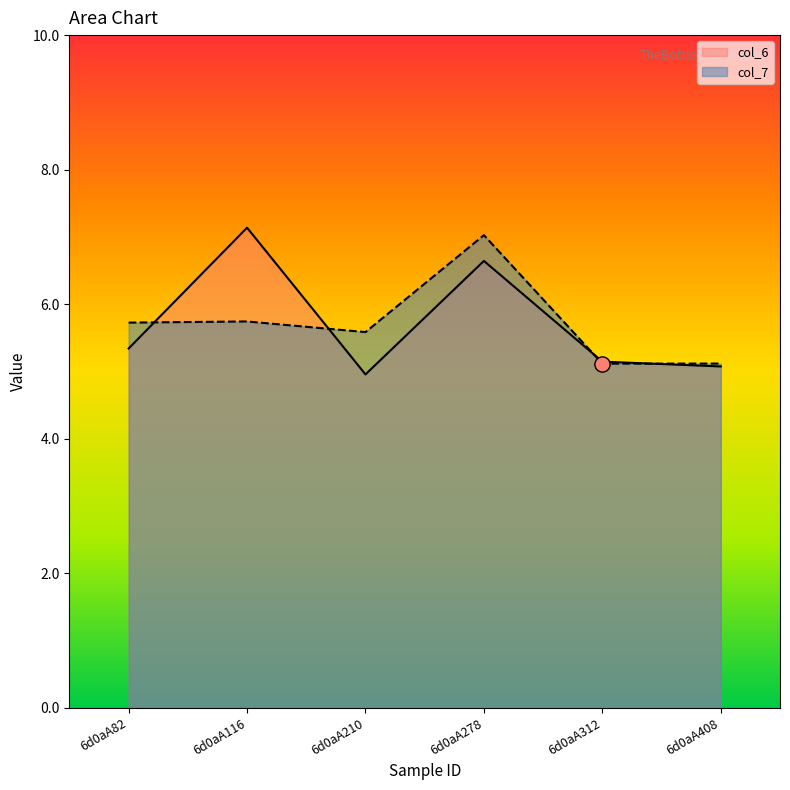

Which series has the widest spread of Y values?

col_6